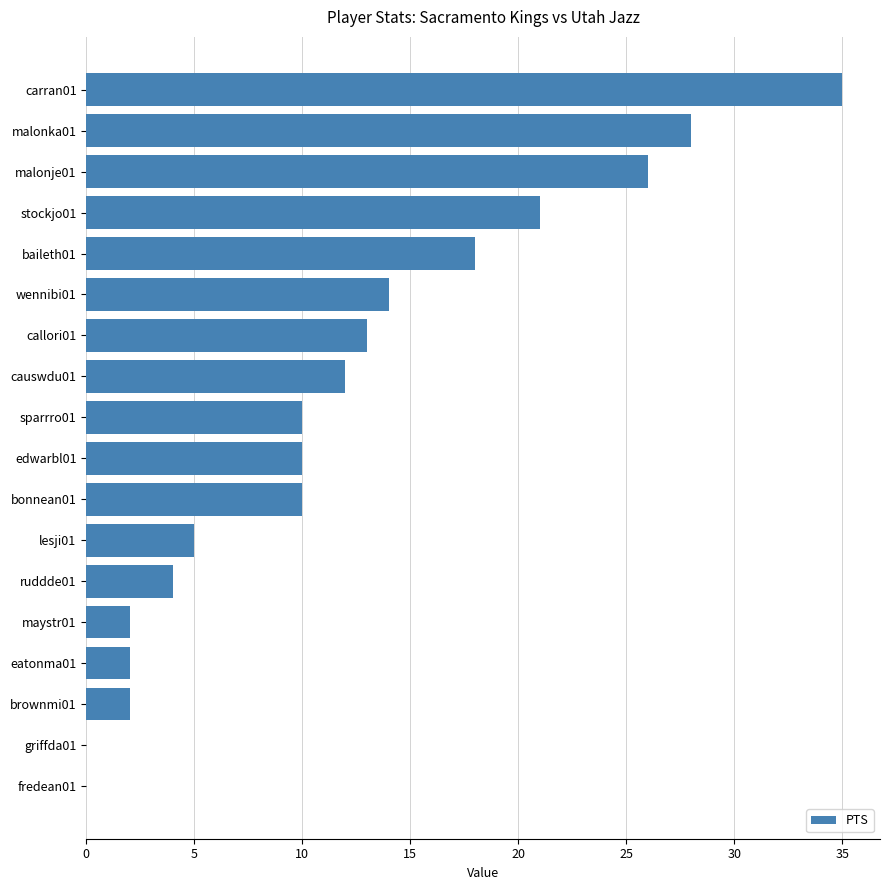

Where is the data nearest to the value 17?

baileth01